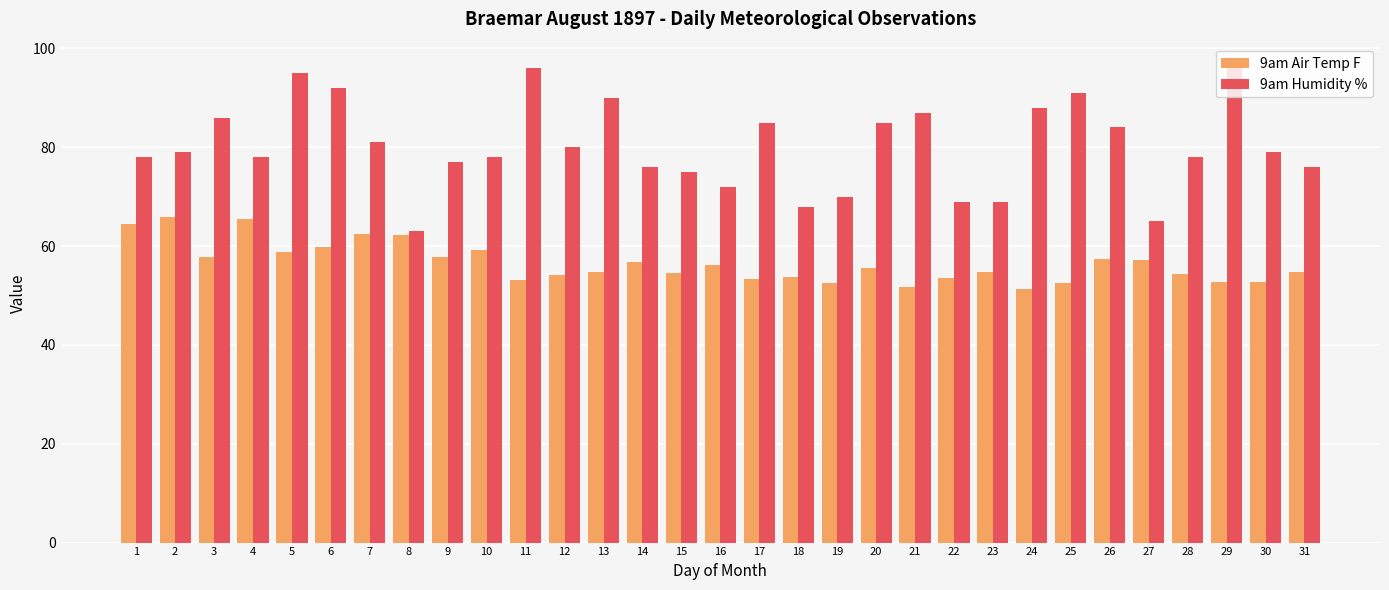

Rank the series by their average value, from highest to lowest.

9am Humidity %, 9am Air Temp F